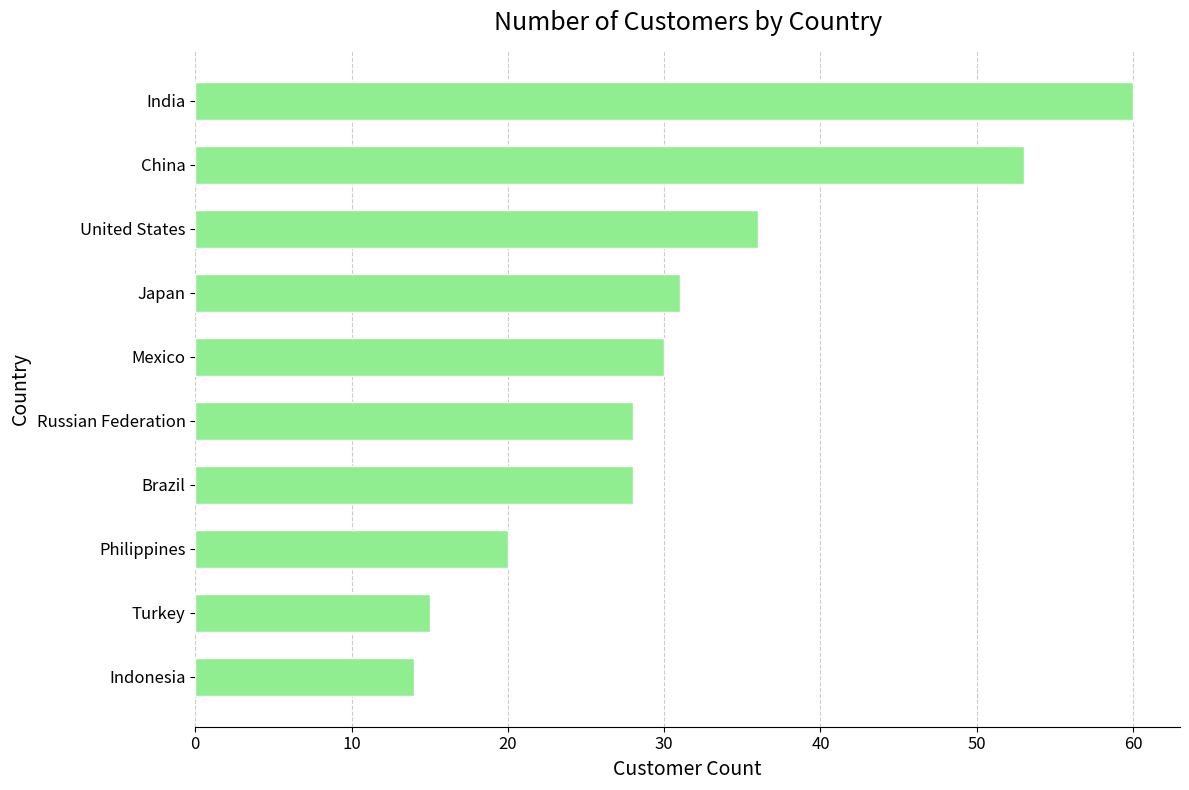

Is it true that the value at Indonesia is 20?

False